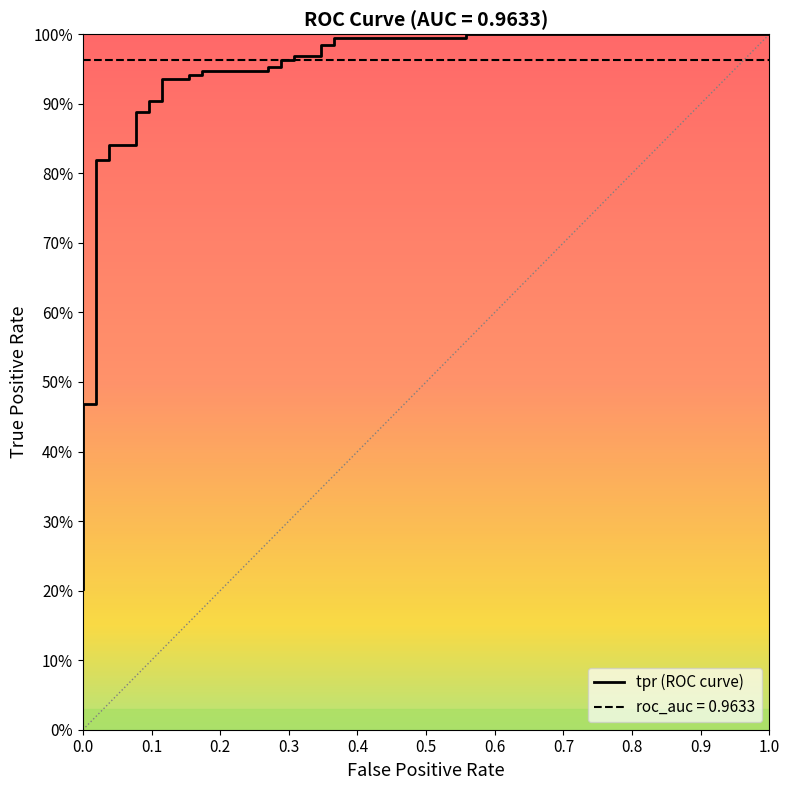

True or false: the data shows 0.4 at 24.

False